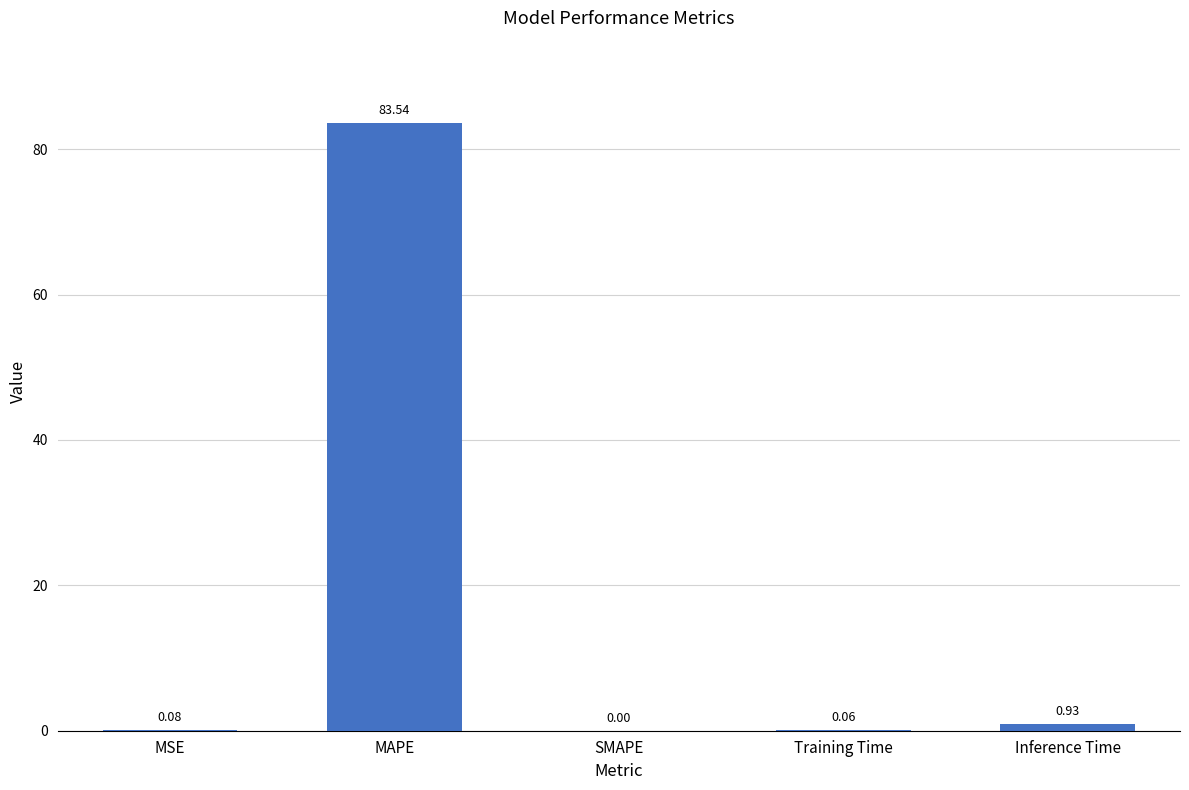

What is the sum of all values?

84.6